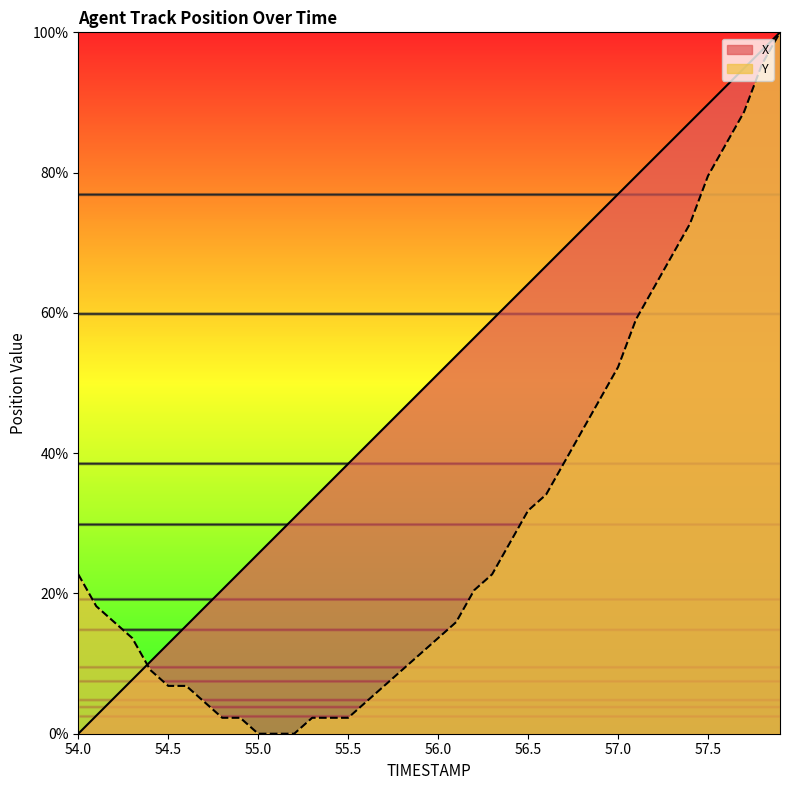

At which category is the sum across all series the highest?

57.9